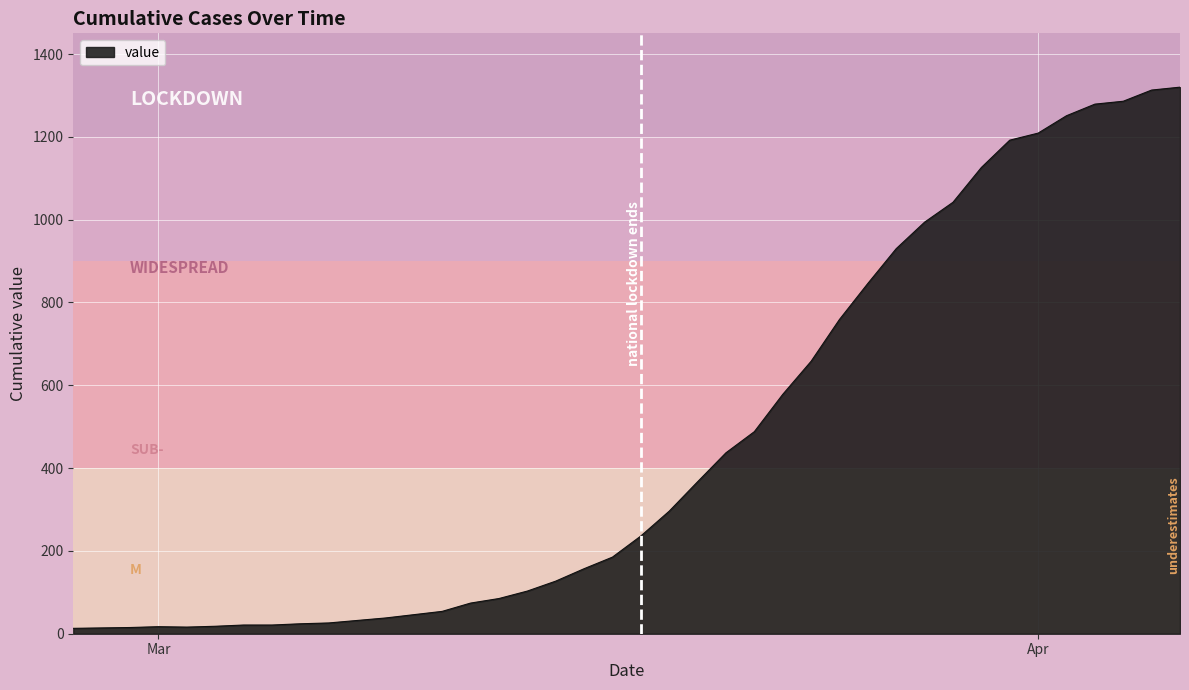

What is the minimum value shown in the chart?

13